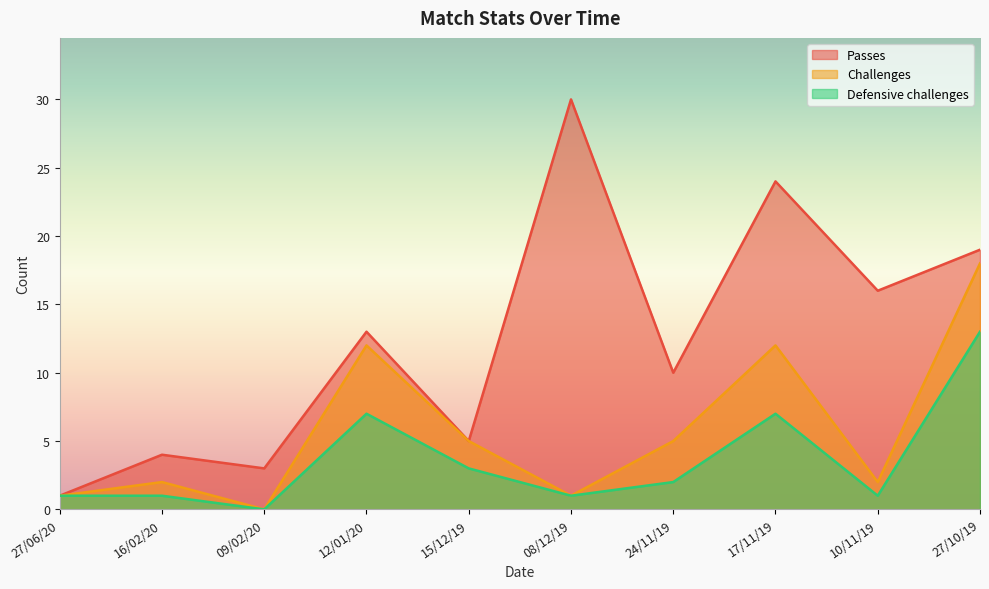

Is the value of Challenges at 10/11/19 greater than the value of Passes at 27/06/20?

Yes